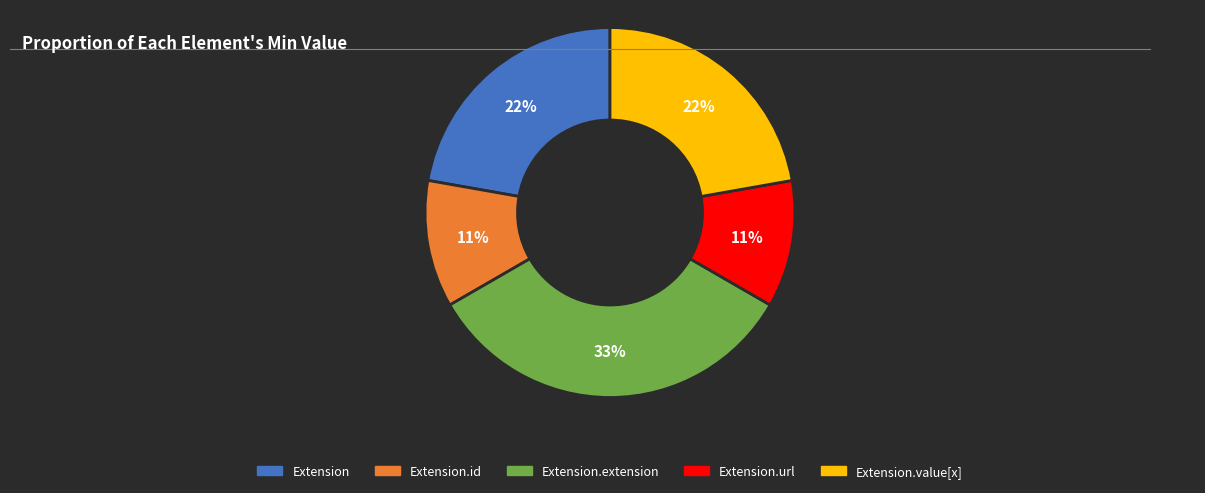

How many segments does this pie chart have?

5